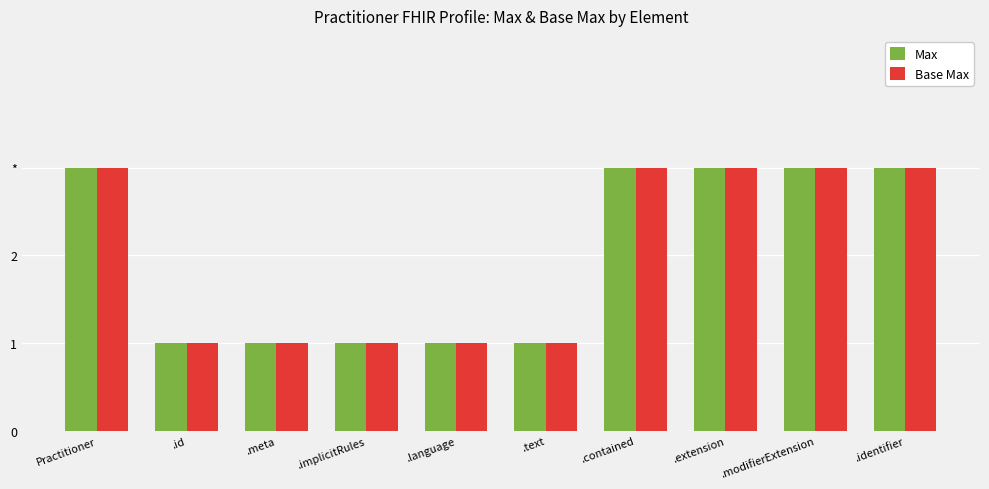

Does the chart contain stacked bars?

No